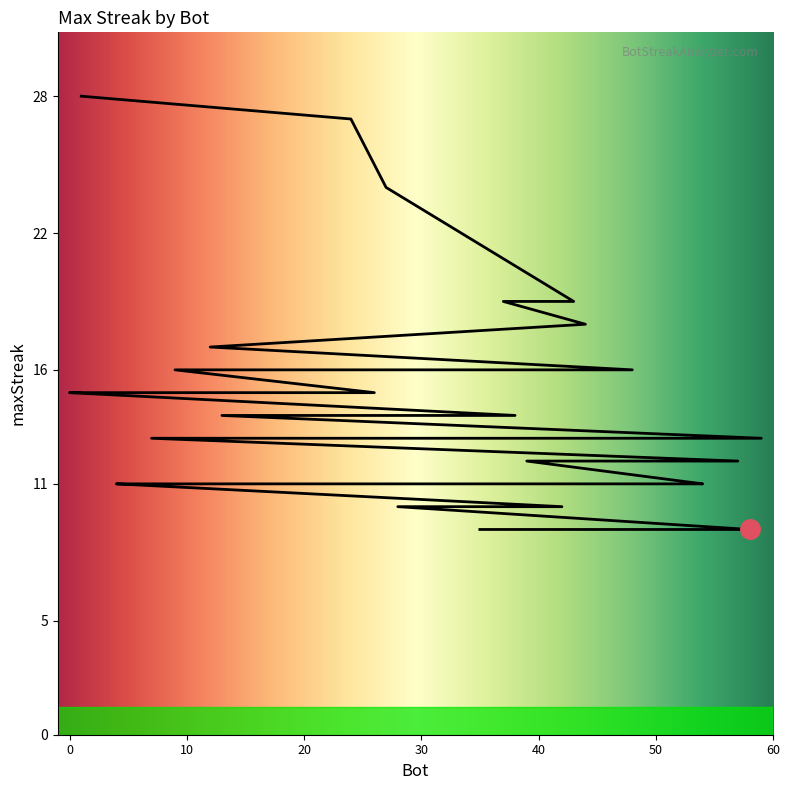

True or false: the data has more than 0 interior local peaks.

False